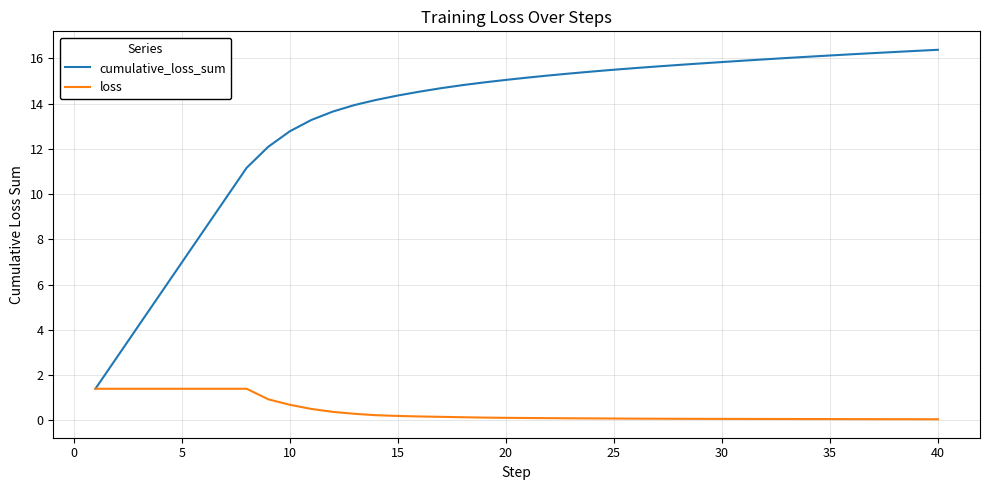

Which series has the largest range (max minus min)?

cumulative_loss_sum